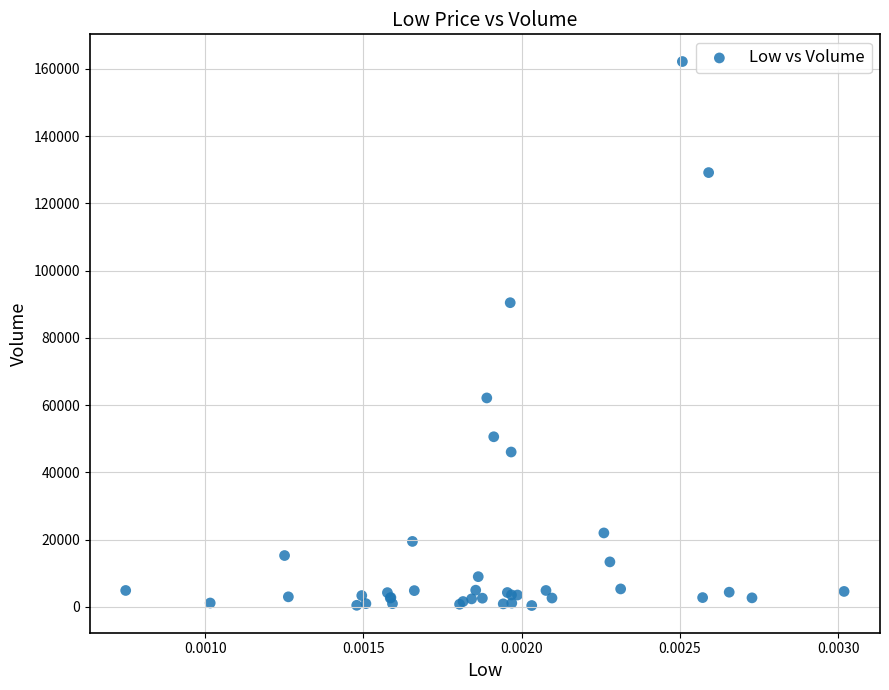

What Y value in the scatter plot is closest to 81316?

90486